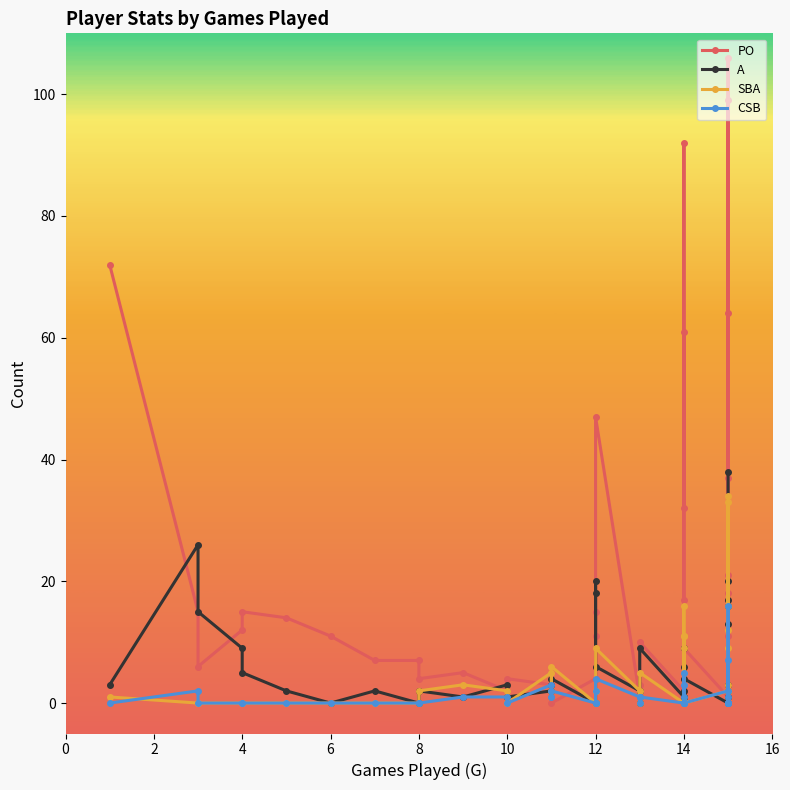

How many values in the A series exceed 3?

17